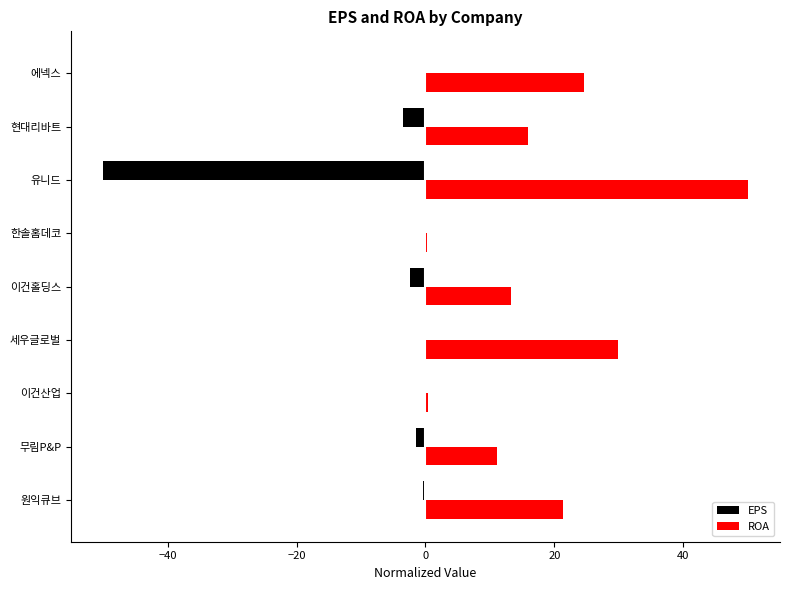

What is the sum of all EPS values?

-58.6